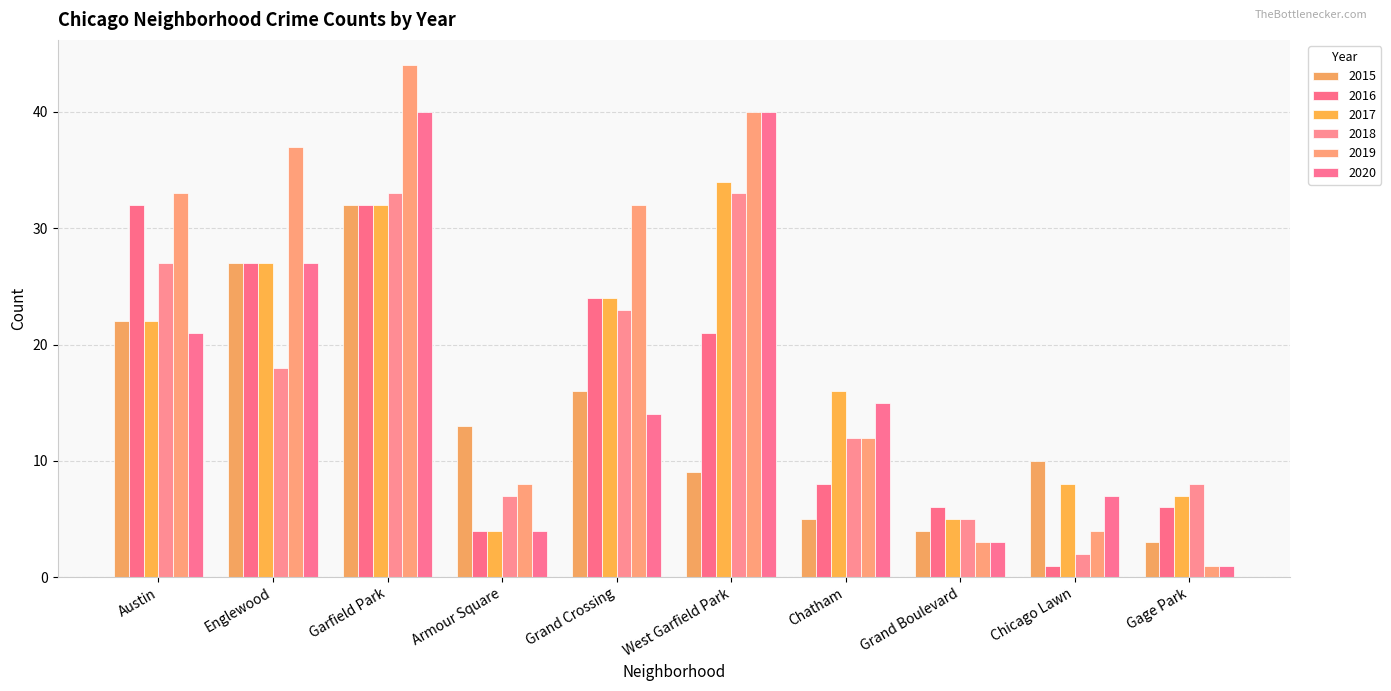

Rank the series by their maximum value, from highest to lowest.

2019, 2020, 2017, 2018, 2015, 2016